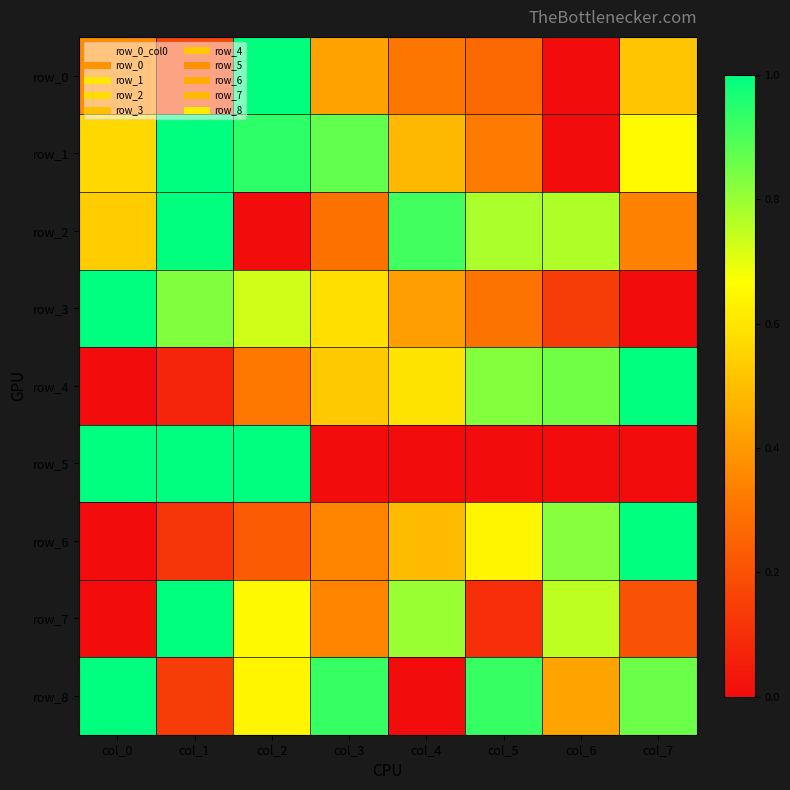

At col_6, list the series in order from smallest to largest.

row_0, row_1, row_5, row_3, row_8, row_7, row_2, row_6, row_4